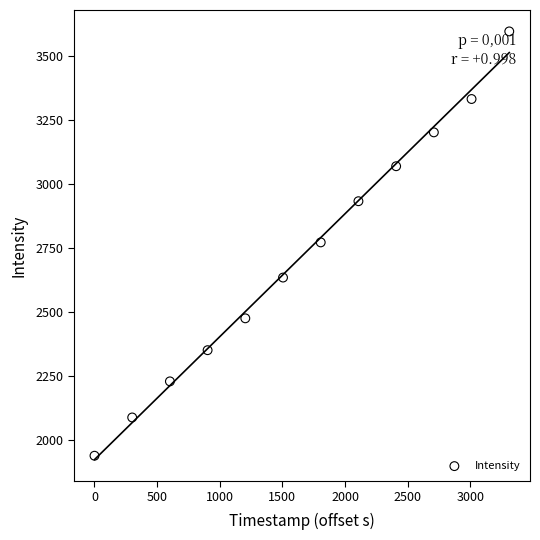

What is the average X value?

1655.5